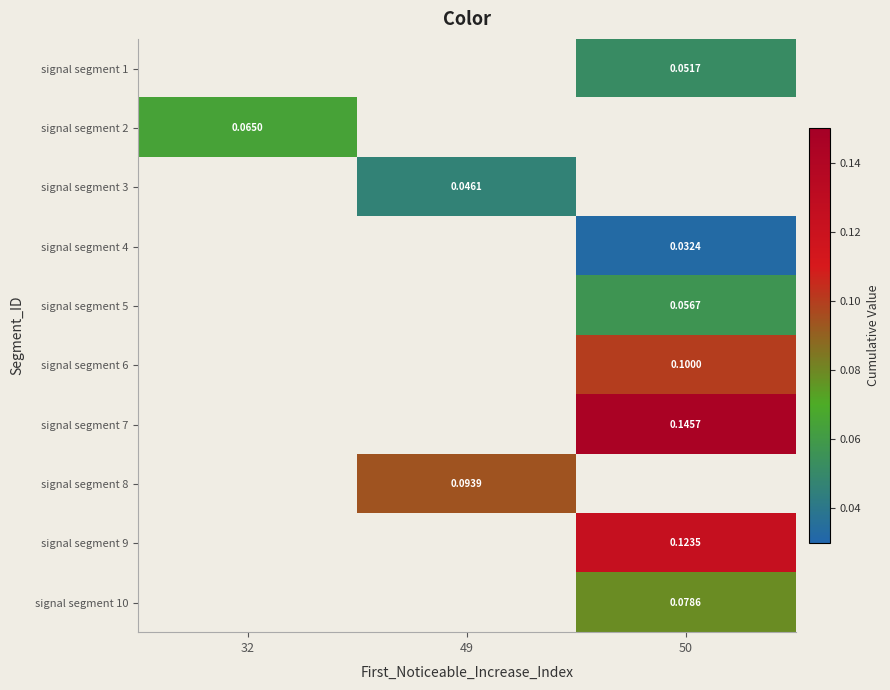

Is it true that signal segment 4 equals 0.0 at 50?

False